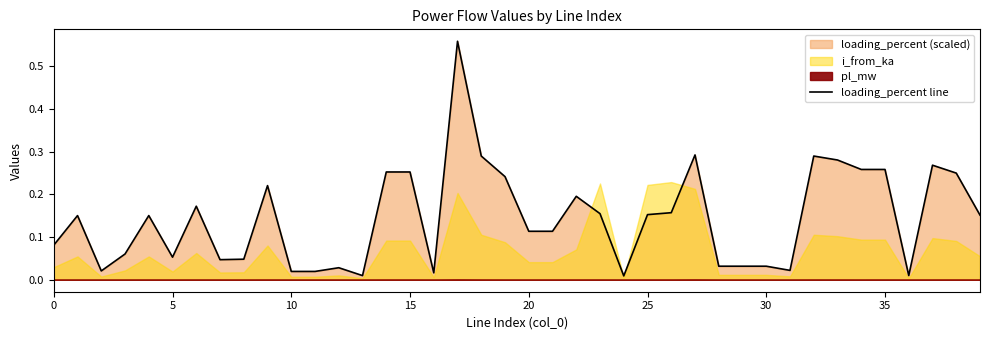

Which label corresponds to the smallest value in the chart?

24